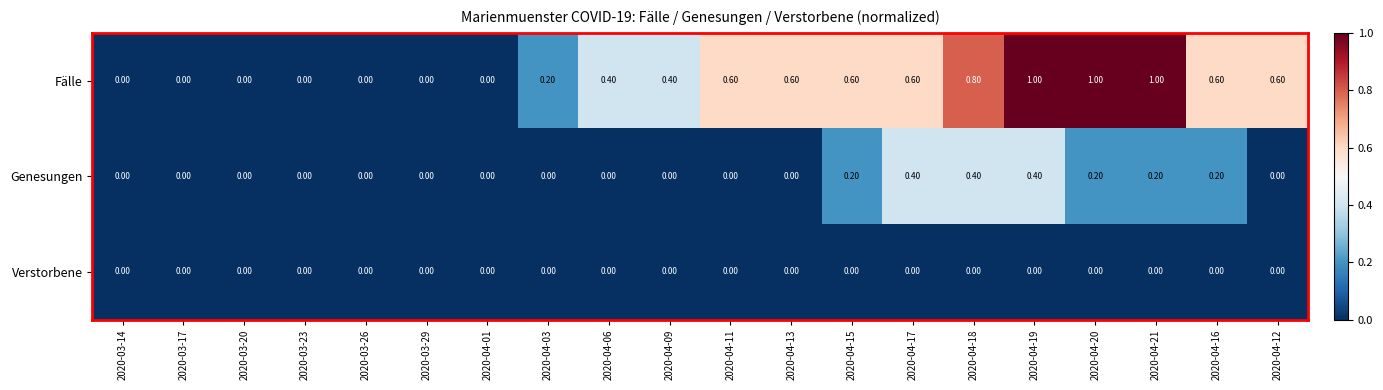

Which series changed the most between 2020-03-20 and 2020-04-20?

Fälle